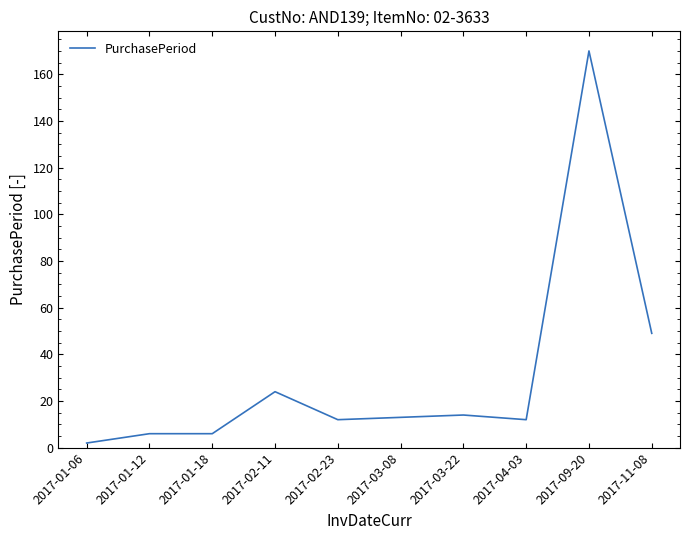

The value at 2017-11-08 is 49. True or false?

True